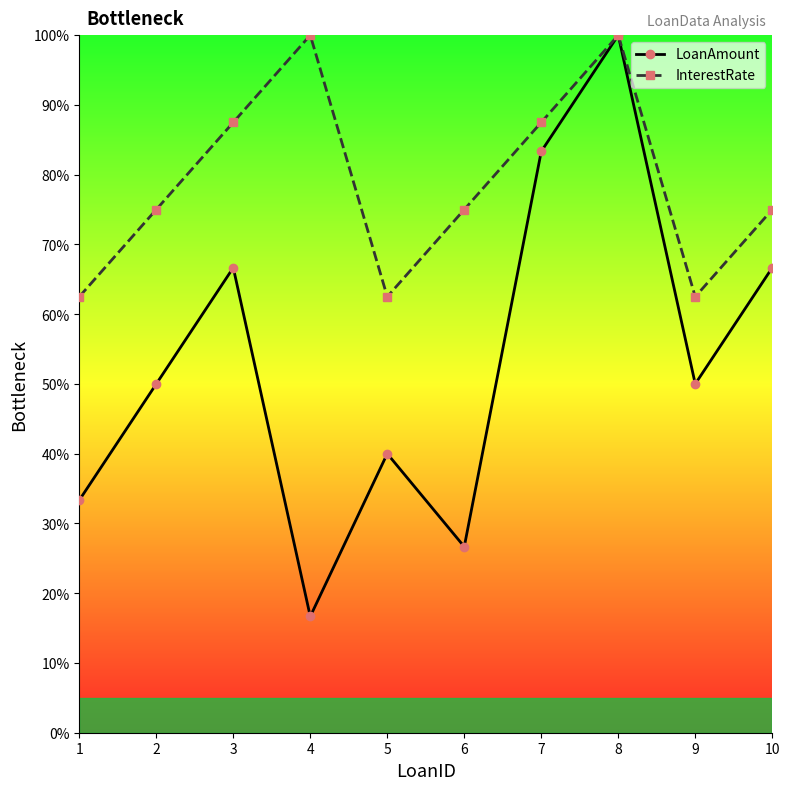

How many interior local valleys does the InterestRate series have?

2